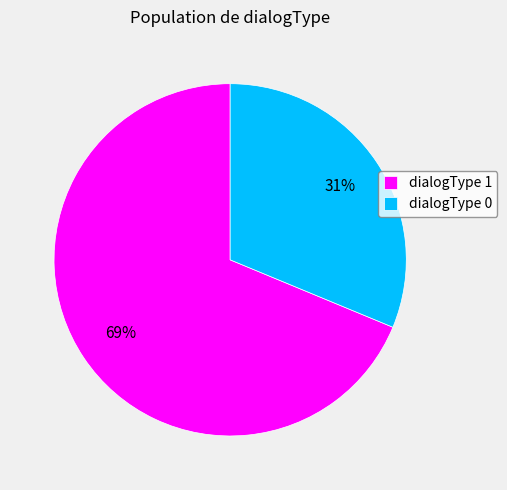

To the nearest percent, what percentage of the pie is dialogType 1?

69%